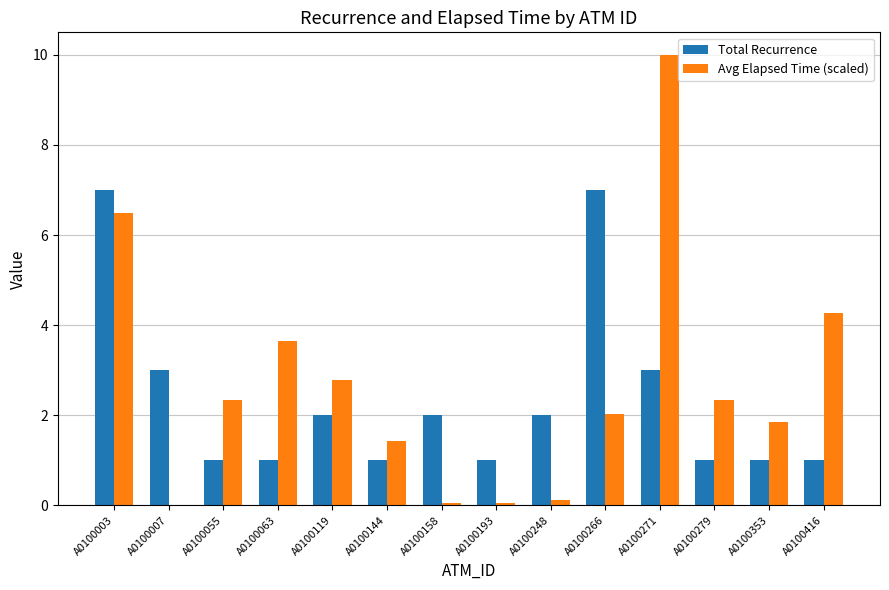

How many groups of bars are there?

14